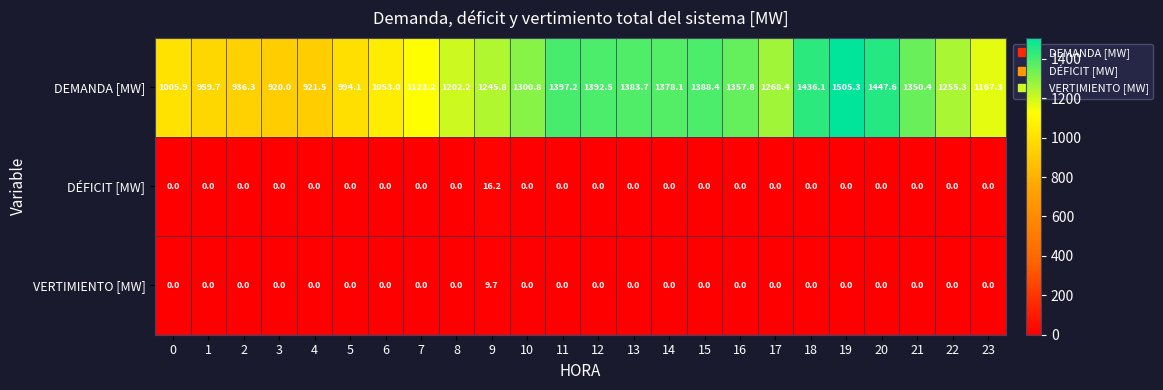

At which label is DEMANDA [MW] closest to 1212?

8